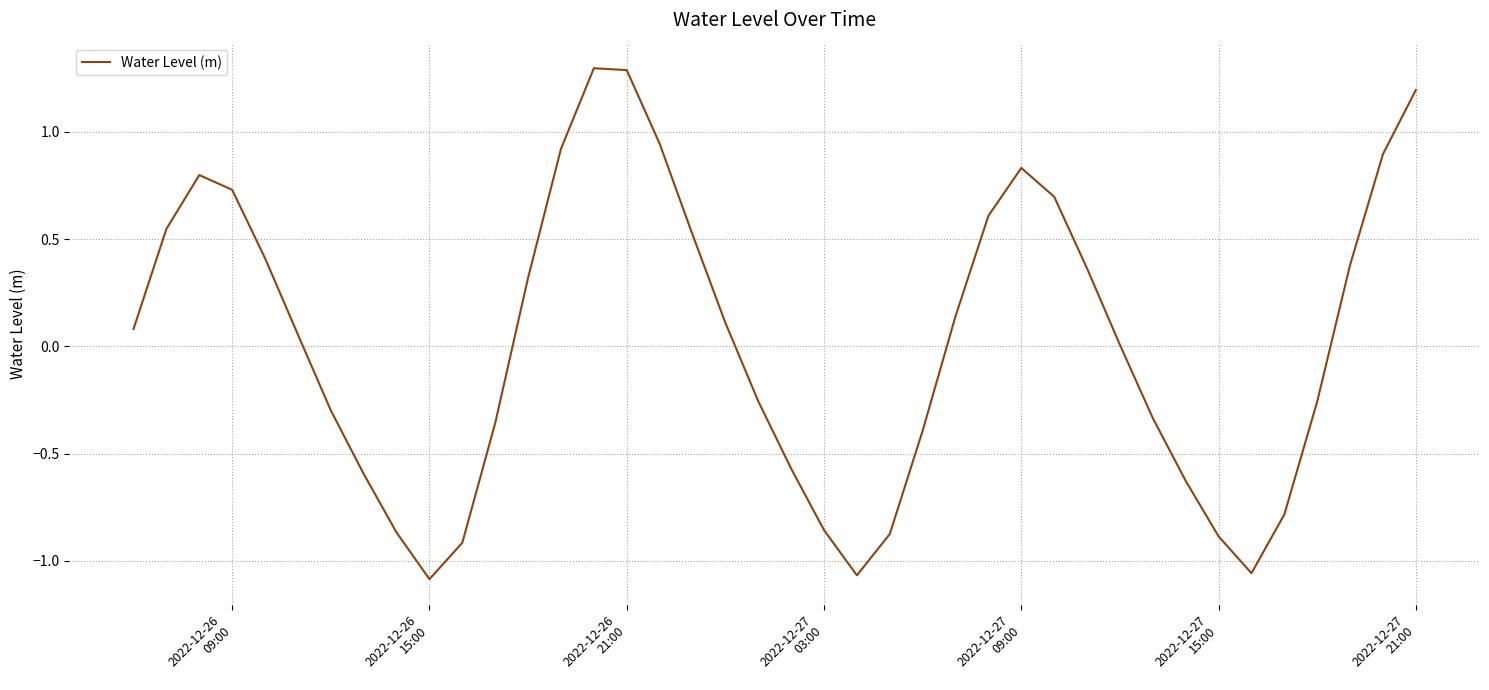

What is the maximum value shown in the chart?

1.3